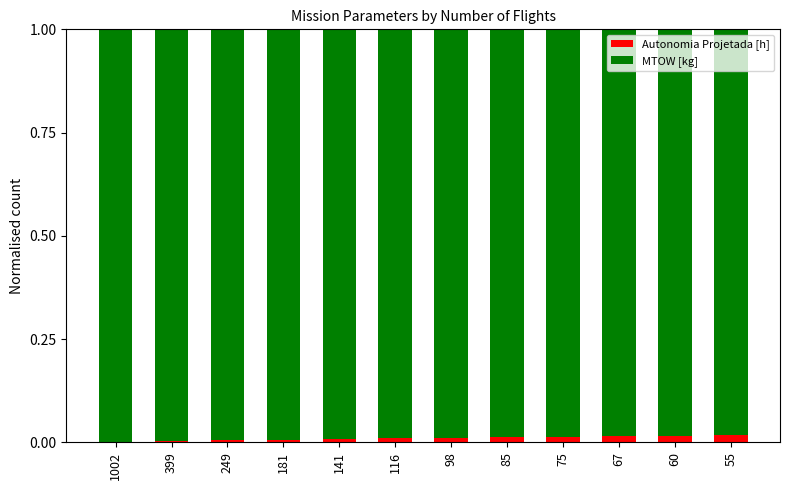

The Autonomia Projetada [h] series shows 0.0 at 85. True or false?

True